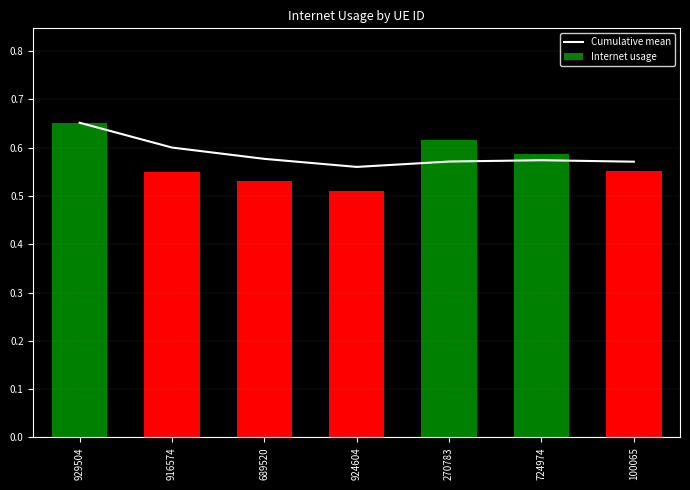

At which label does Internet usage reach its peak?

929504